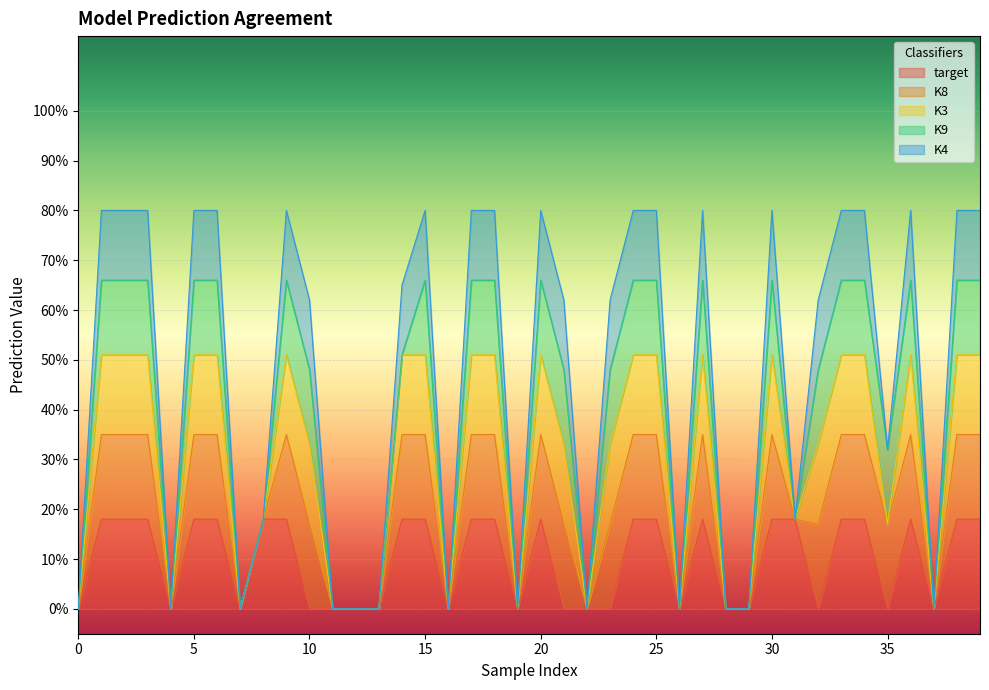

Does the chart display data point markers on the line(s)?

No